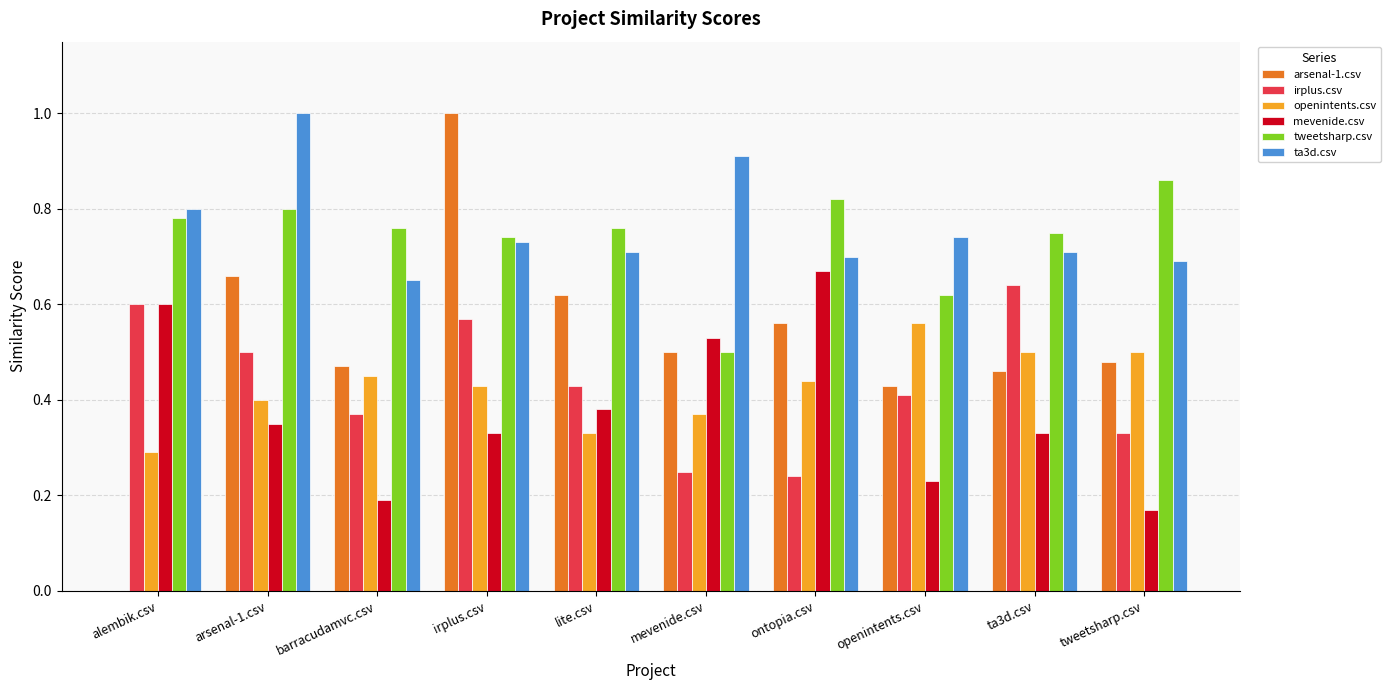

Count the openintents.csv values in the range 0 to 1.

10